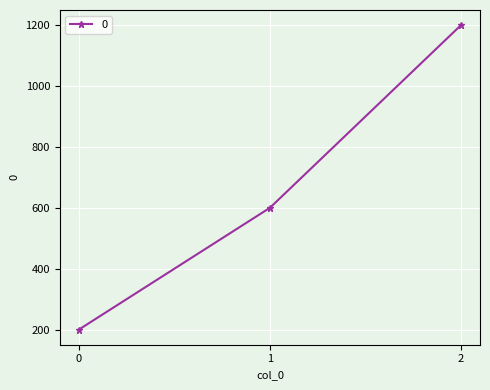

What is the greatest value displayed?

1200